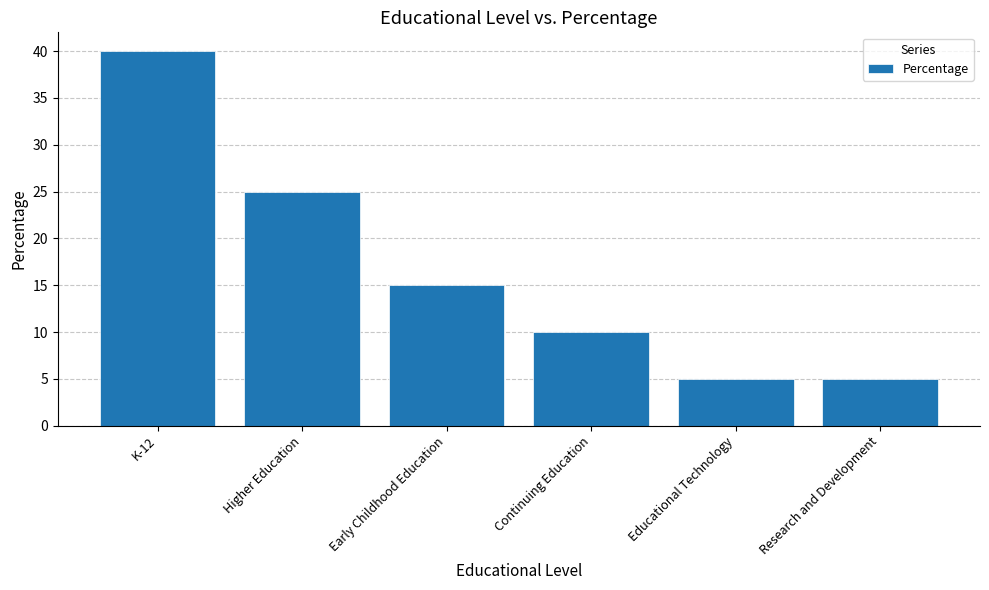

What is the change in value from Early Childhood Education to Continuing Education?

-5